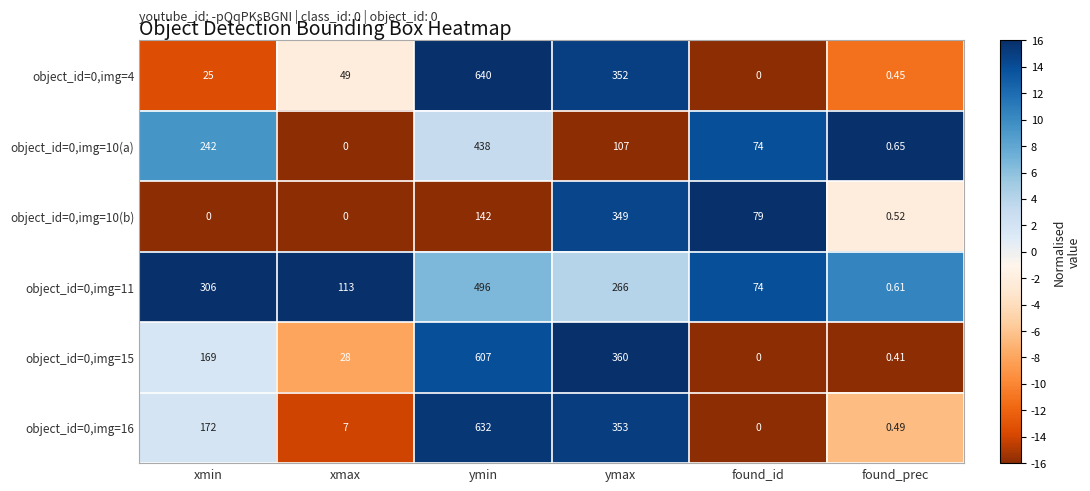

Which label corresponds to the largest value in the chart?

ymin